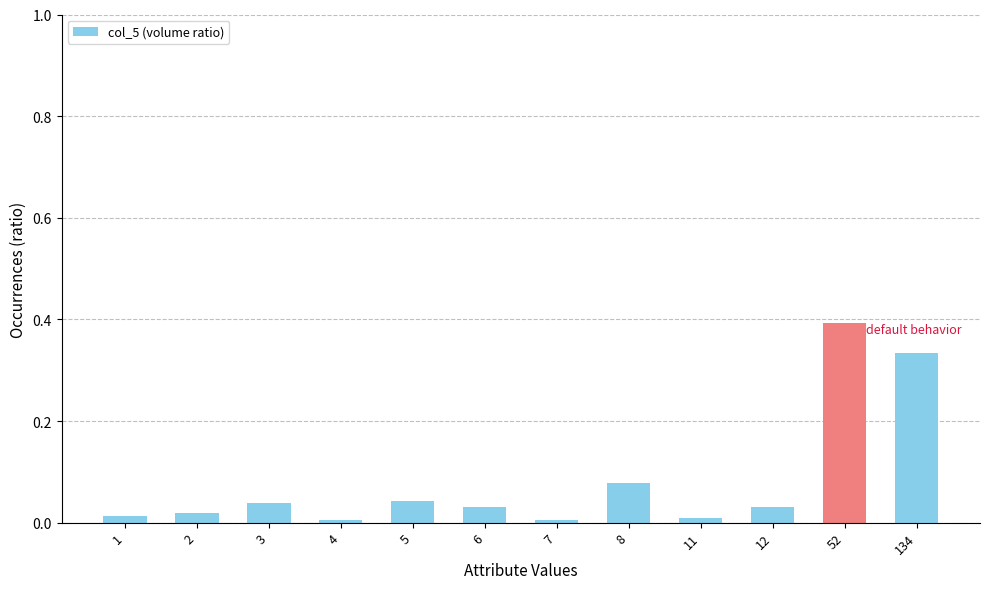

What is the sum of all values?

1.0